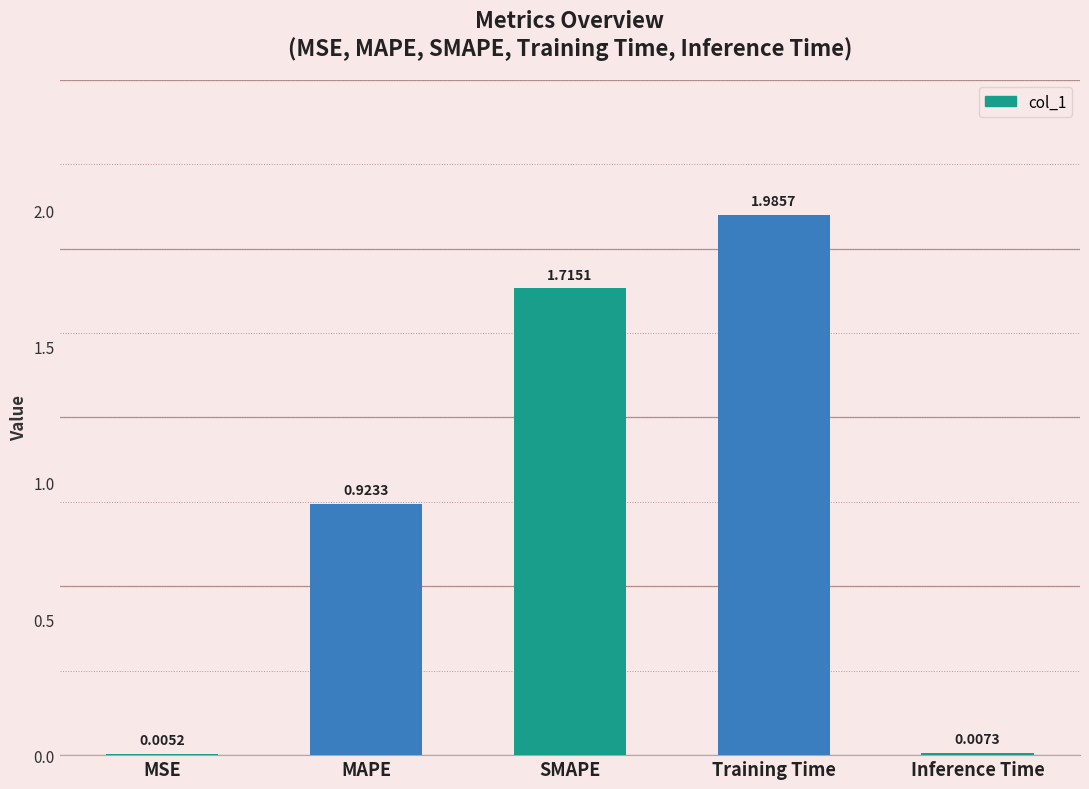

At which label is the value closest to 0?

MSE